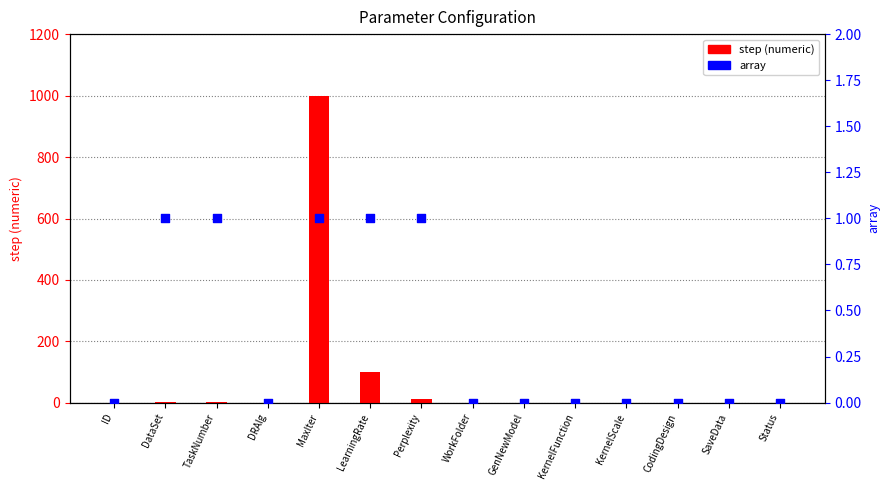

Is the value of array at DataSet greater than the value of step (numeric) at DataSet?

No